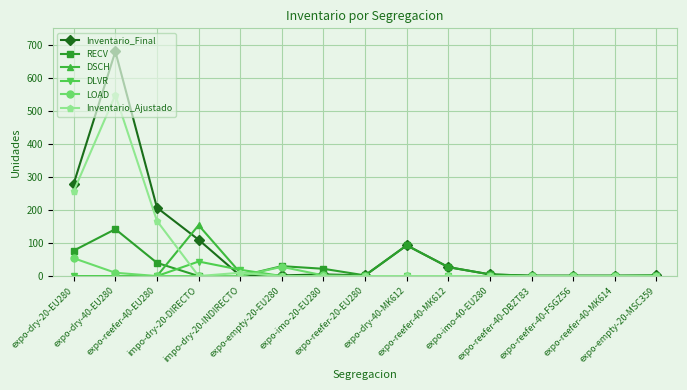

How many lines are shown in the chart?

6